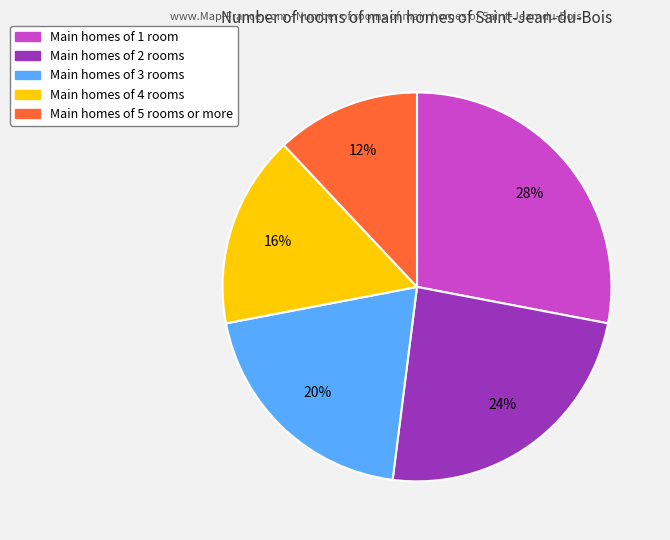

Does any single category account for the majority?

No